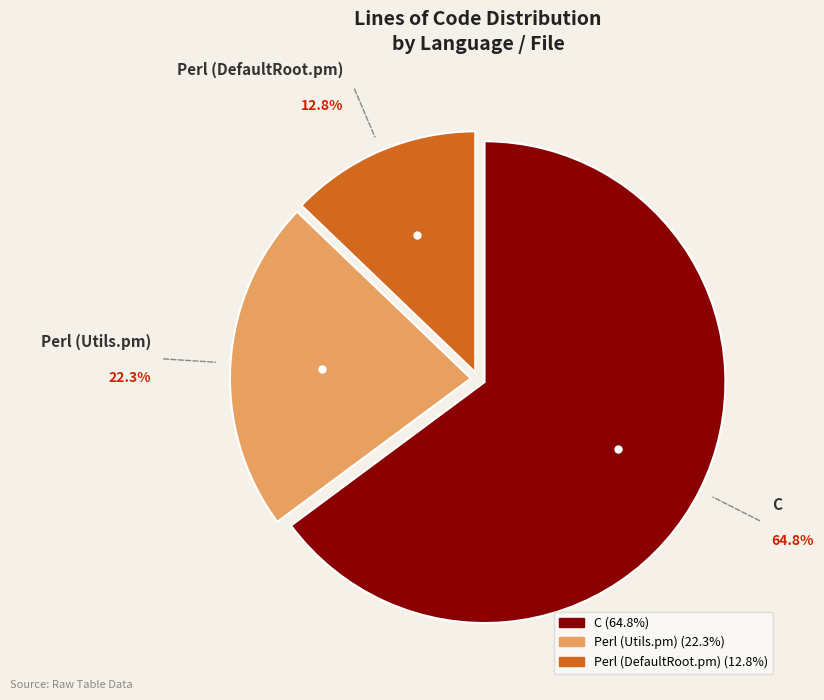

Approximately how many times larger is the value at Perl (DefaultRoot.pm) compared to Perl (Utils.pm)?

0.6